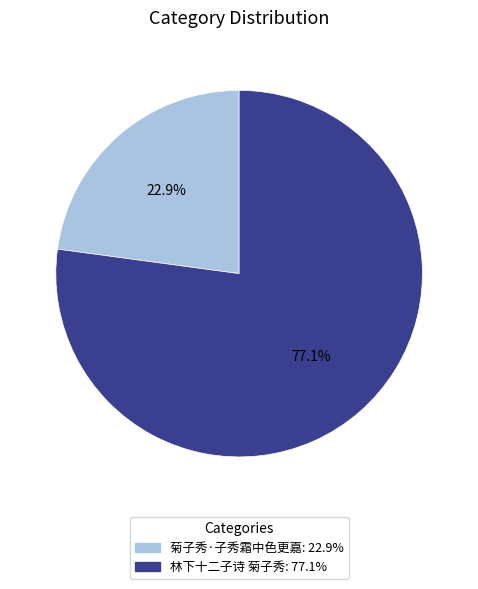

What is the largest slice in the pie chart?

林下十二子诗 菊子秀